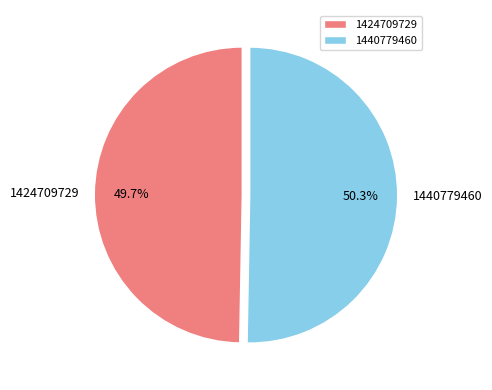

The 1424709729 slice represents 58% of the pie. True or false?

False